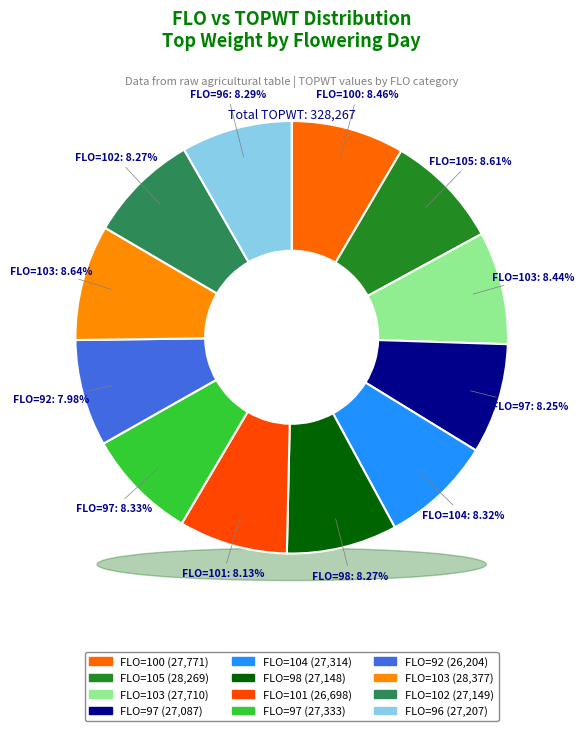

What percentage do 105 and 97 together represent?

16.9%